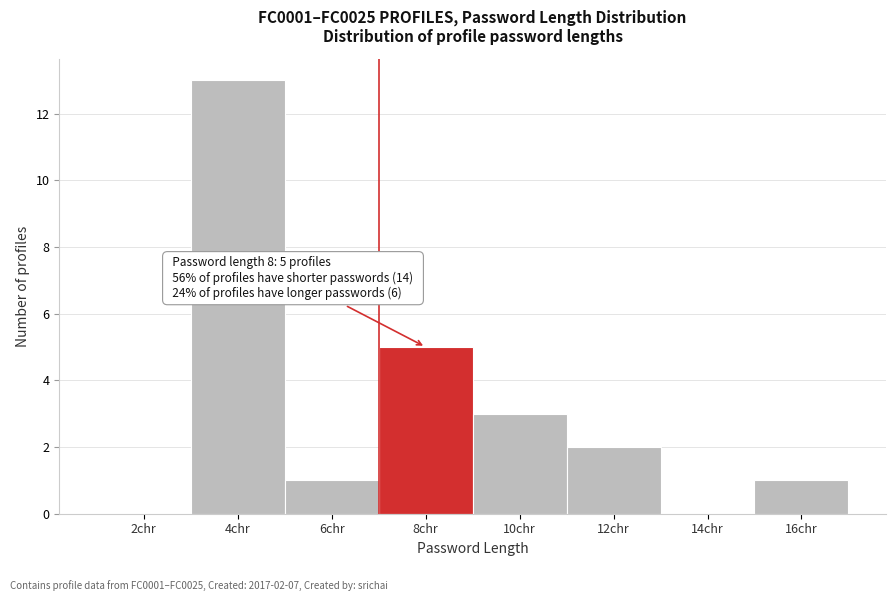

Reading left to right, list all the values displayed in this chart.

2chr=0	4chr=13	6chr=1	8chr=5	10chr=3	12chr=2	14chr=0	16chr=1